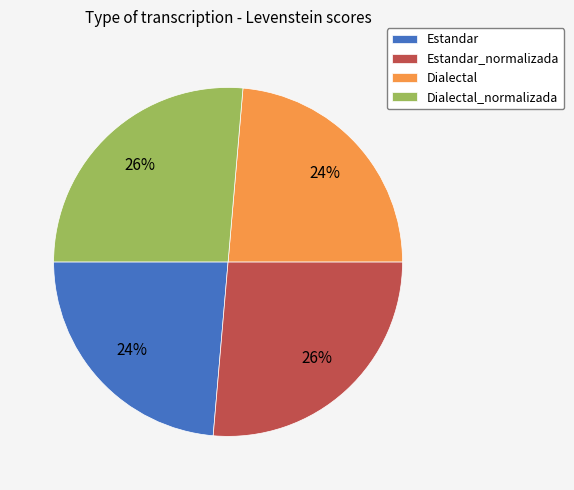

Approximately how many times larger is the value at Estandar compared to Dialectal_normalizada?

0.9